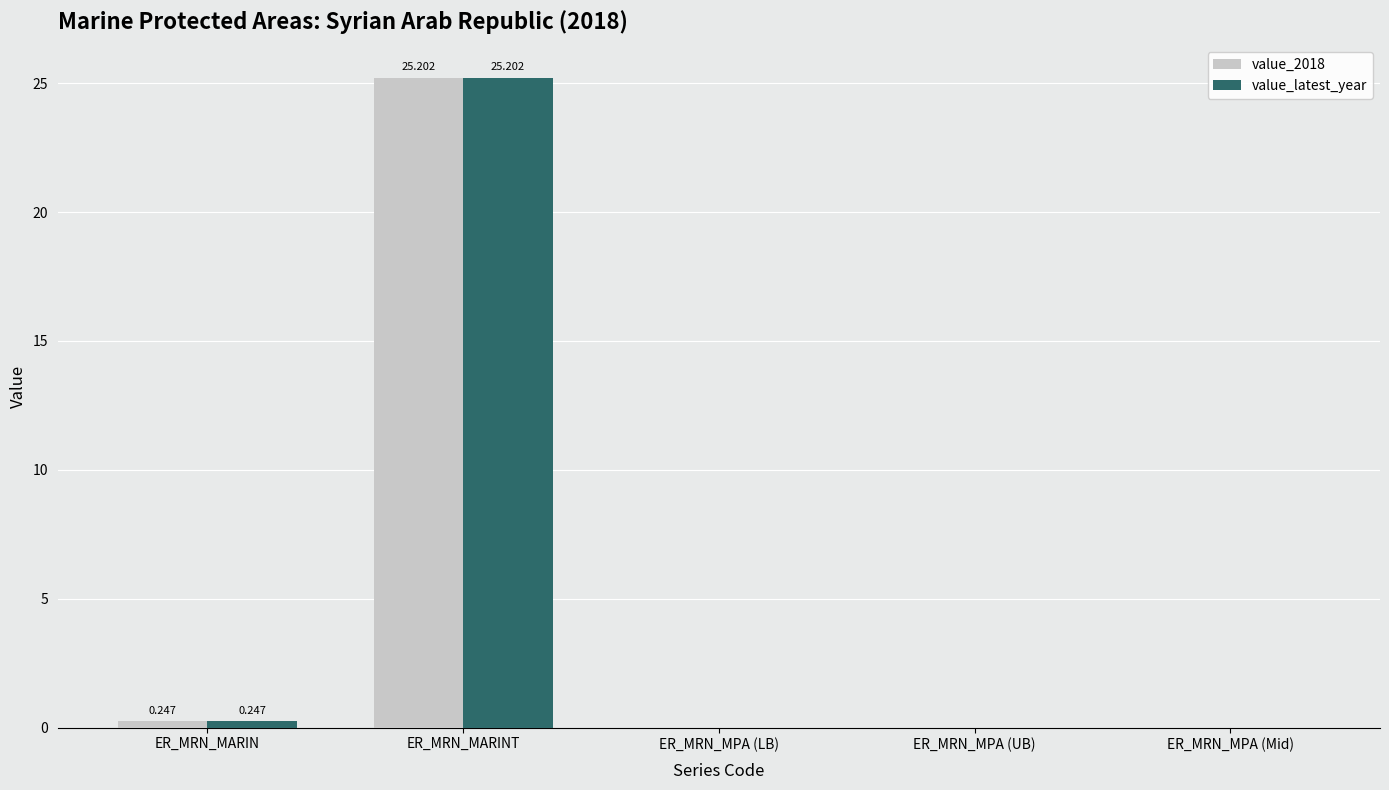

Is the value of value_latest_year at ER_MRN_MPA (Mid) greater than the value of value_2018 at ER_MRN_MARINT?

No